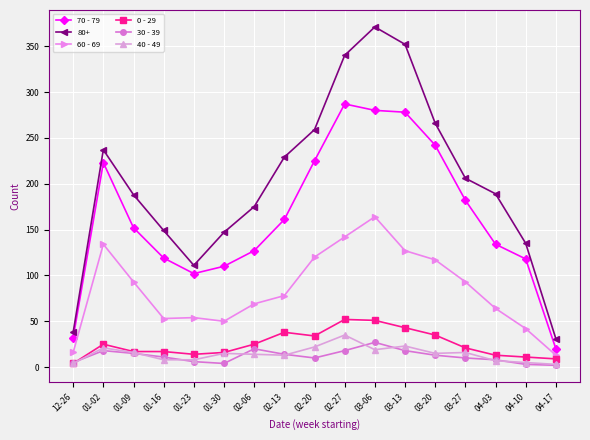

Which label corresponds to the largest value in the chart?

03-06